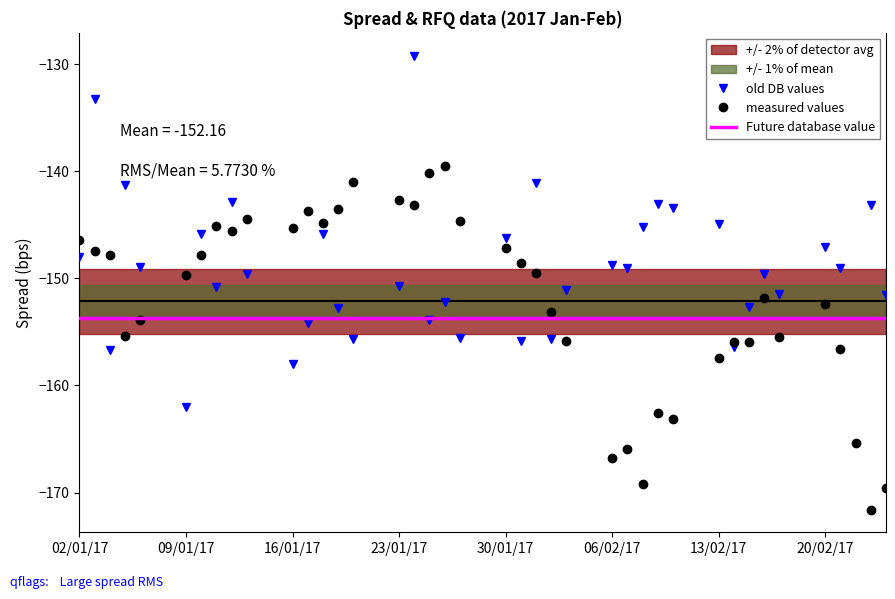

What is the lowest value of the old DB values series?

-162.0